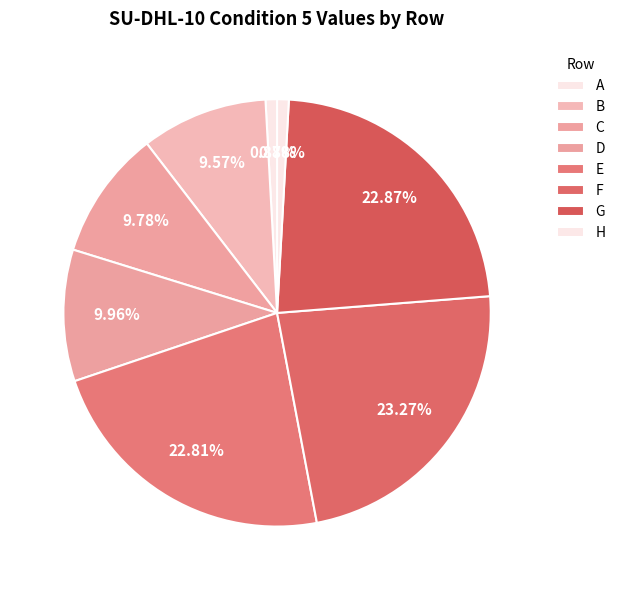

Is it true that E is 10% of the pie?

False